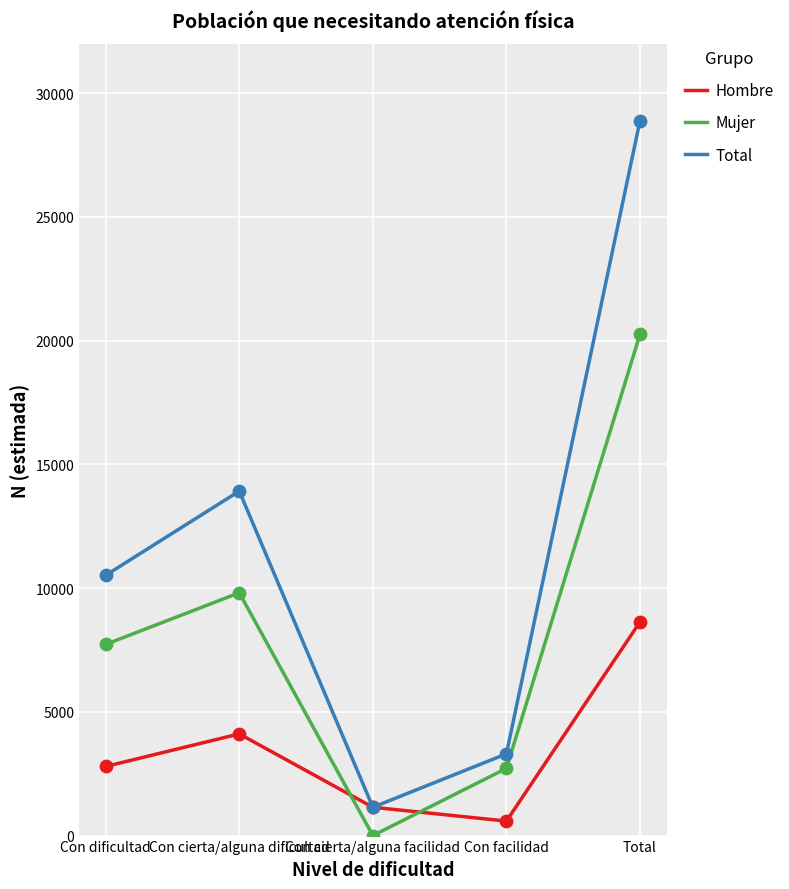

What is the difference between the highest and lowest values at Con cierta/alguna dificultad?

9811